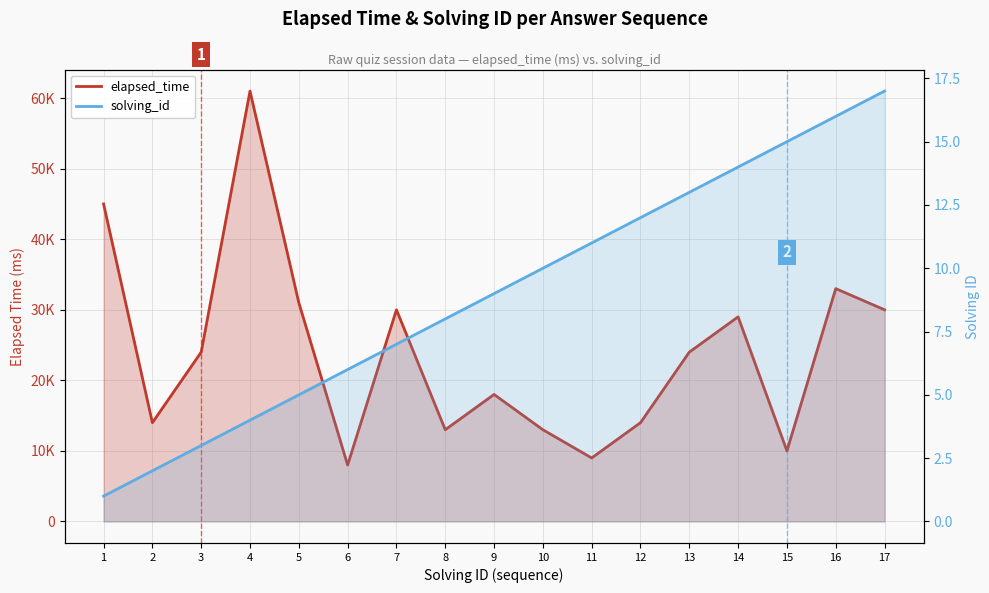

How many values in the solving_id series exceed 9?

8